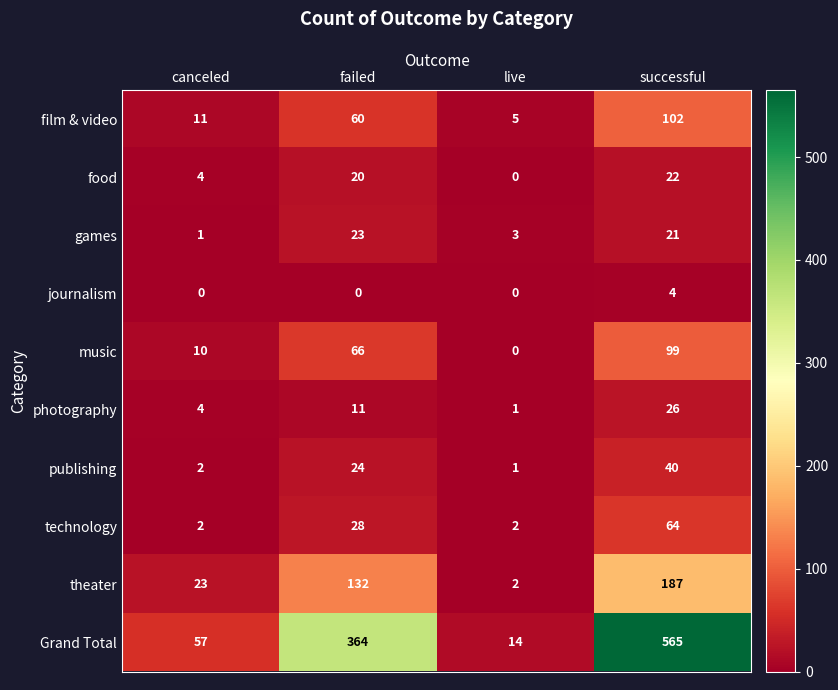

Rank the categories by photography value from highest to lowest.

successful, failed, canceled, live